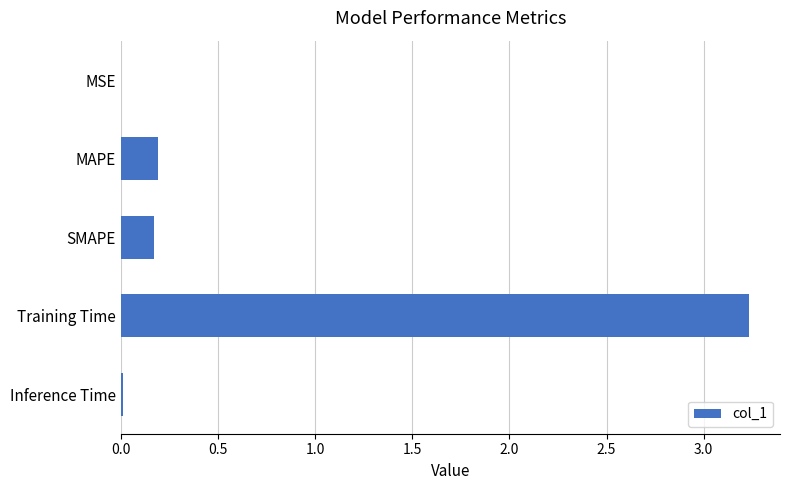

Between Inference Time and SMAPE, which is larger?

SMAPE